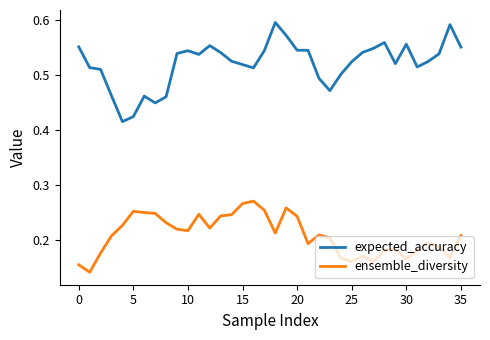

True or false: ensemble_diversity and expected_accuracy cross at least once.

False